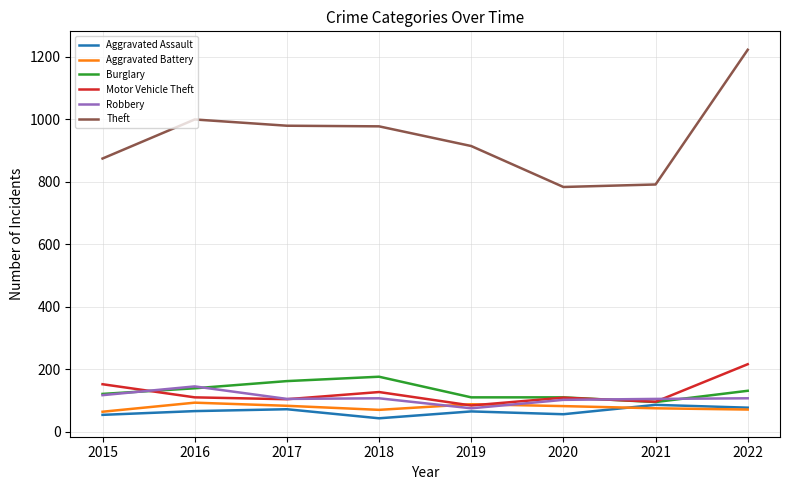

What is the average value of the Aggravated Battery series?

78